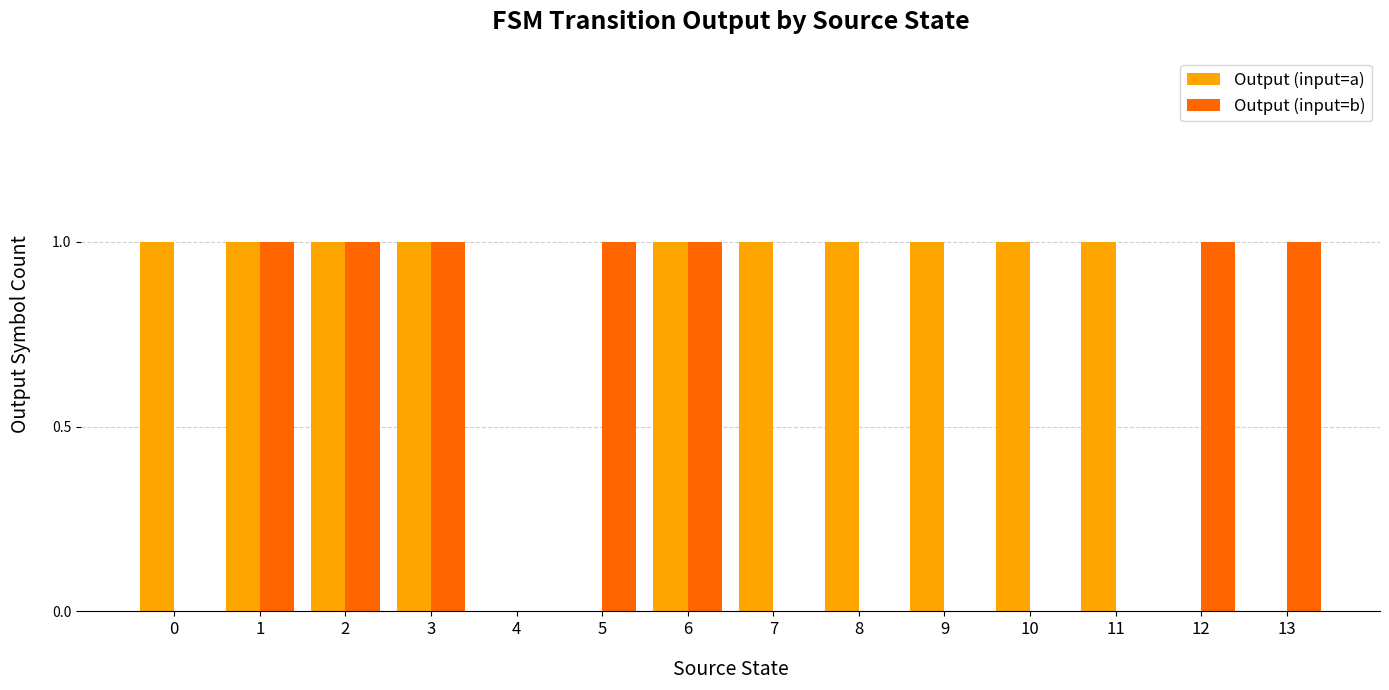

Reading right to left, transcribe all the data shown in this chart.

Output (input=a): 0	0	1	1	1	1	1	1	0	0	1	1	1	1
Output (input=b): 1	1	0	0	0	0	0	1	1	0	1	1	1	0